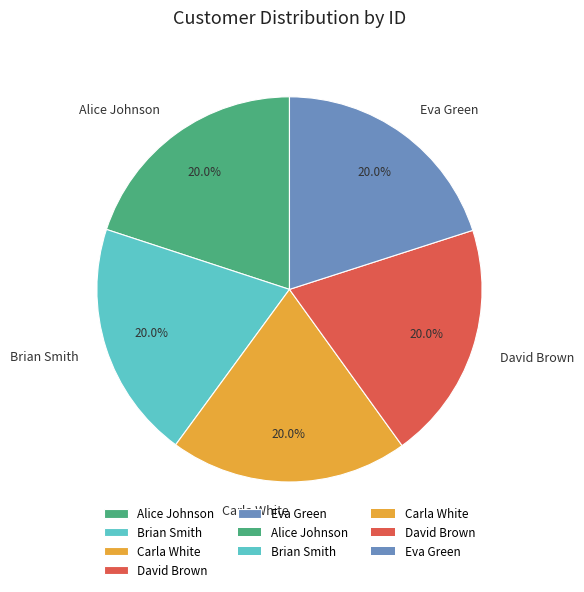

Does Brian Smith account for over 50% of the chart?

No